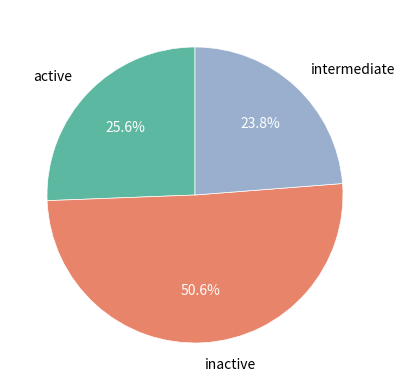

Does active account for over 50% of the chart?

No